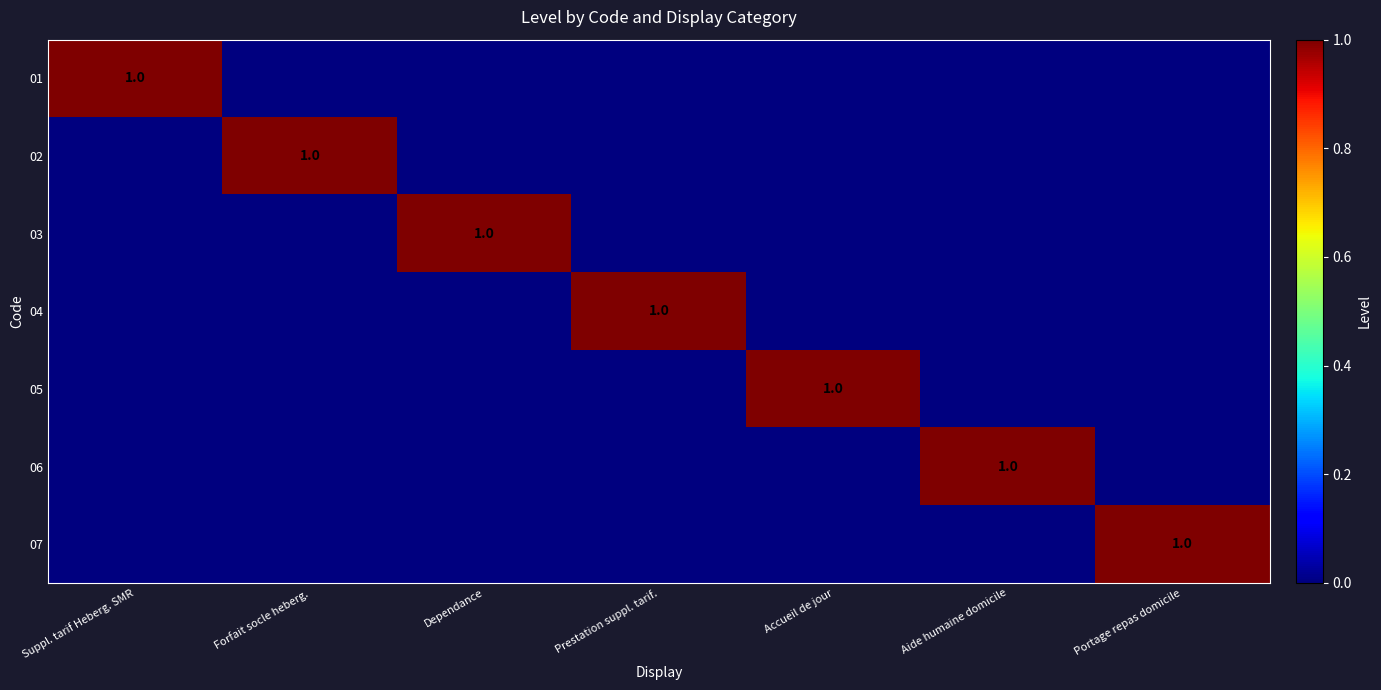

True or false: 07 has a value of 1 at Portage repas domicile.

True